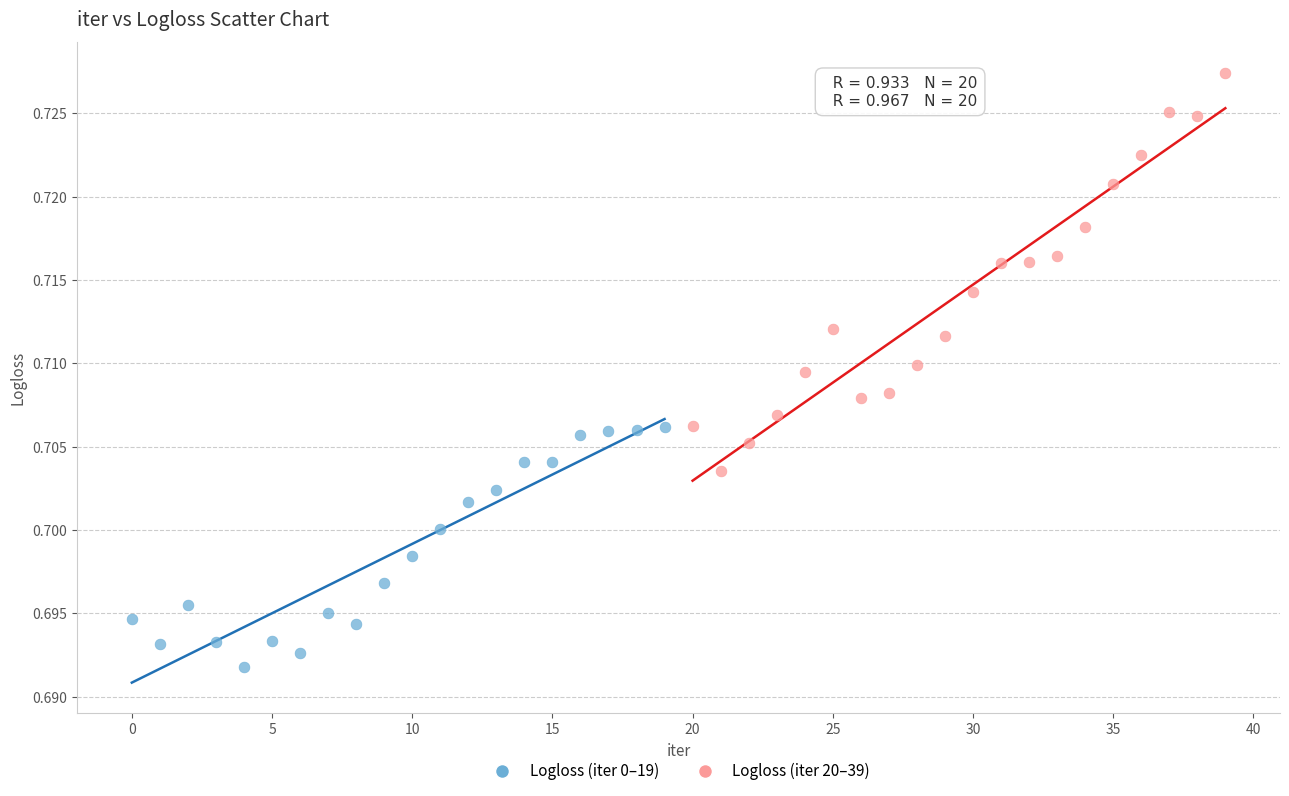

Which series contains the lowest Y value?

Logloss (iter 0–19)